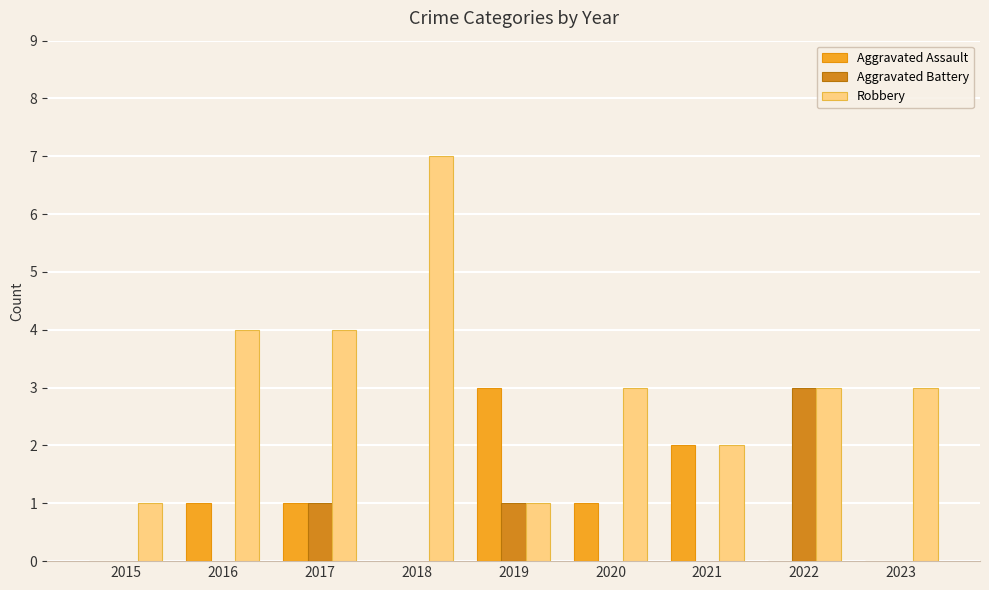

Reading left to right, what are all the values shown in this chart?

Aggravated Assault: 0	1	1	0	3	1	2	0	0
Aggravated Battery: 0	0	1	0	1	0	0	3	0
Robbery: 1	4	4	7	1	3	2	3	3